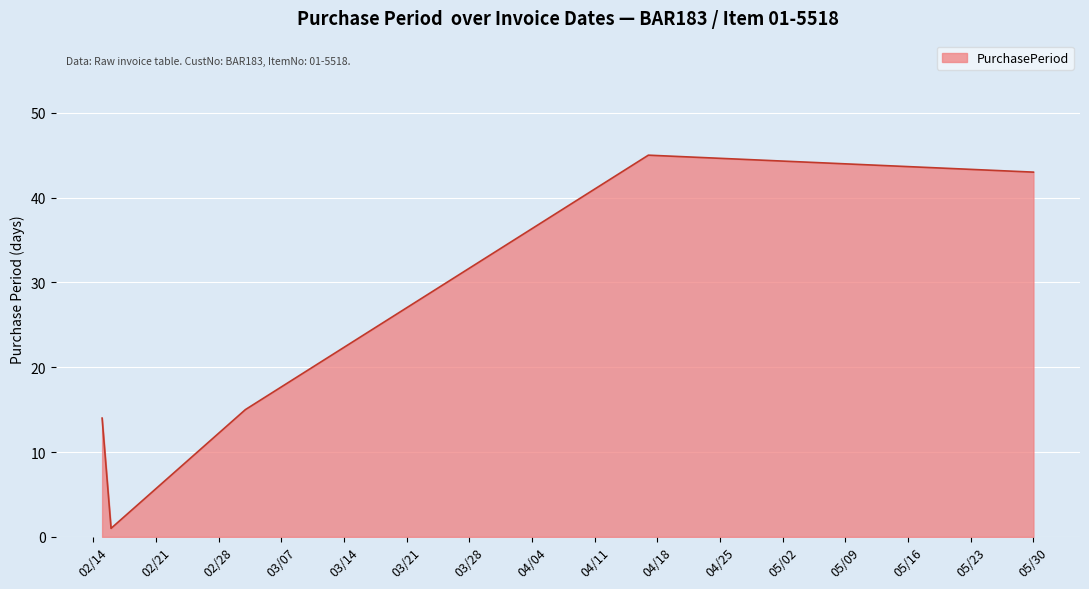

True or false: the data has more than 0 interior local peaks.

True